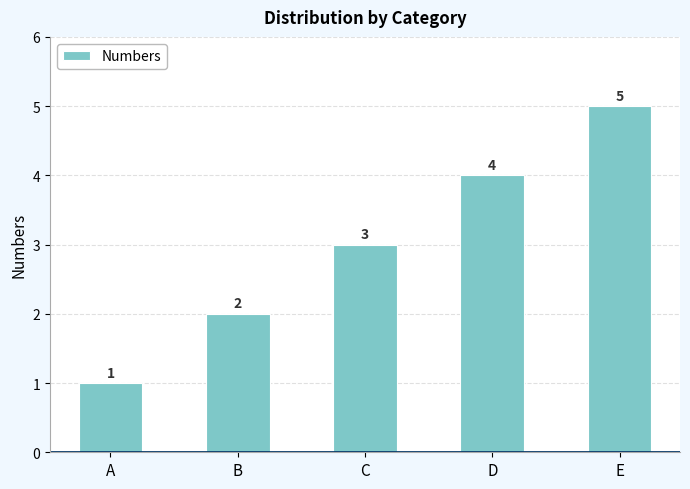

What is the value of the 3rd bar from the left?

3